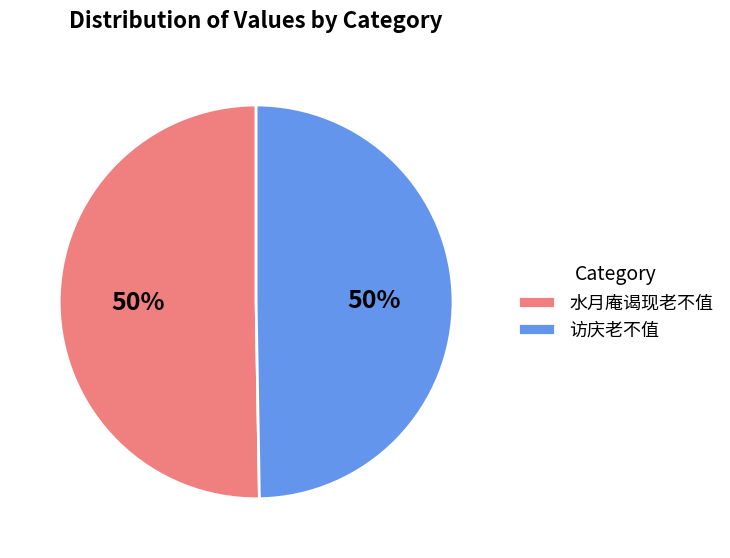

To the nearest percent, what percentage of the pie is 水月庵谒现老不值?

50%